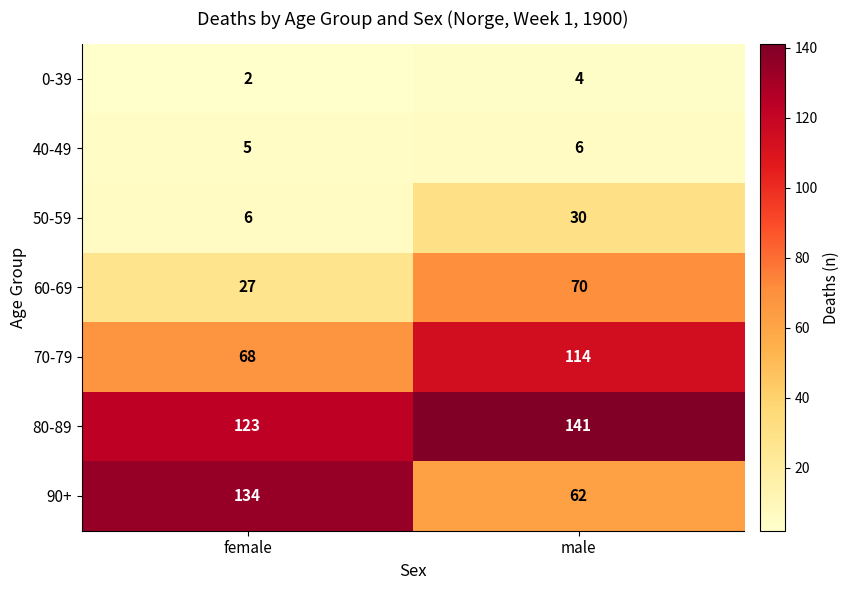

Is it true that 70-79 equals 114 at male?

True